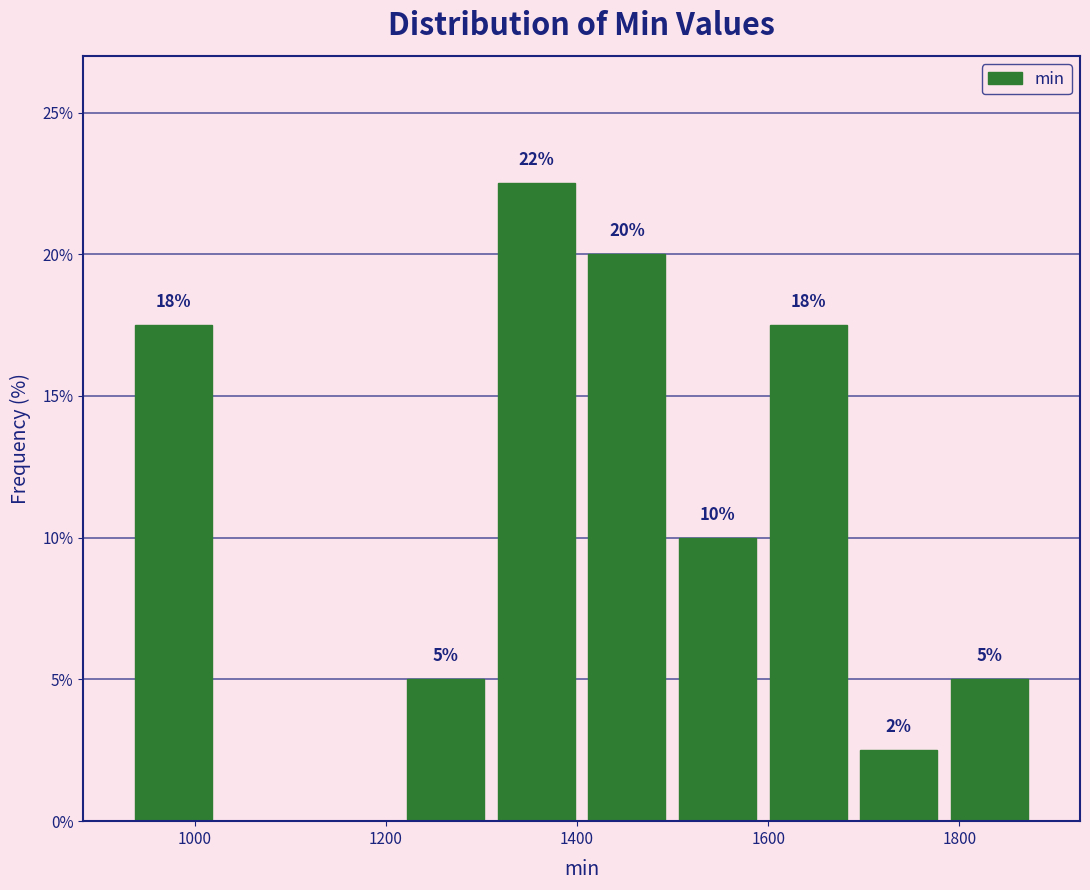

Over which range of the x-axis is the bar tallest?

1300 to 1400